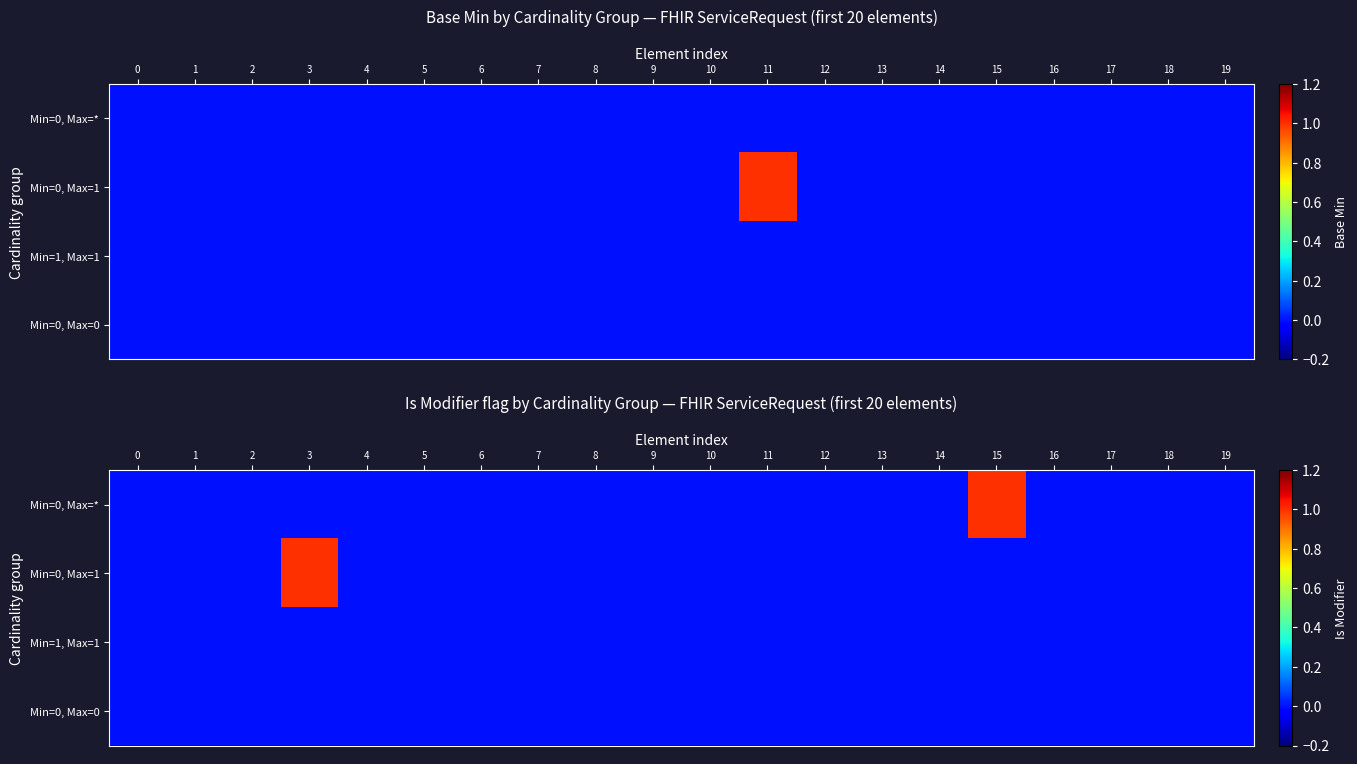

What is the difference between the maximum and minimum values in the row_0 series?

1